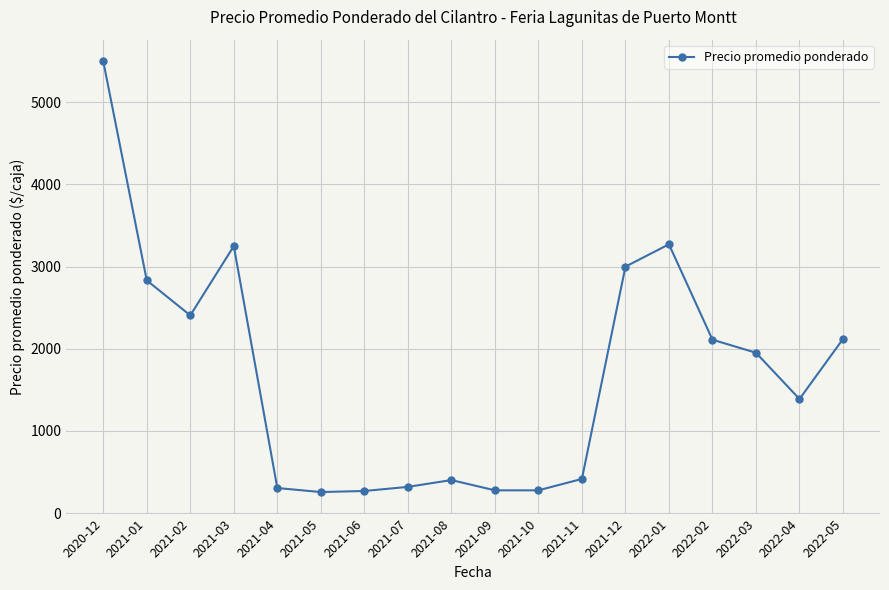

What is the average value?

1687